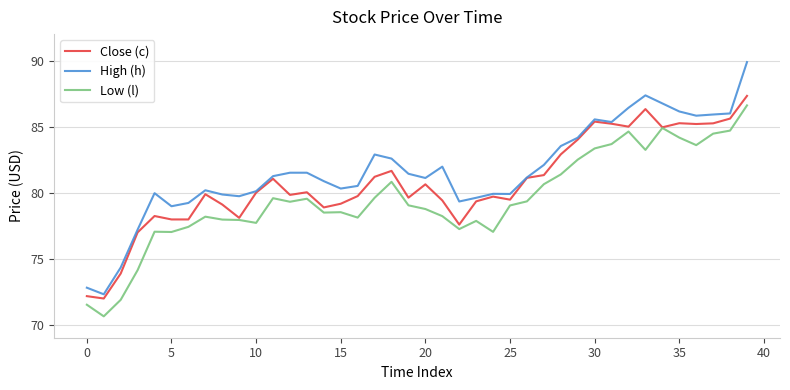

What is the difference between the maximum and minimum values in the Low (l) series?

16.0